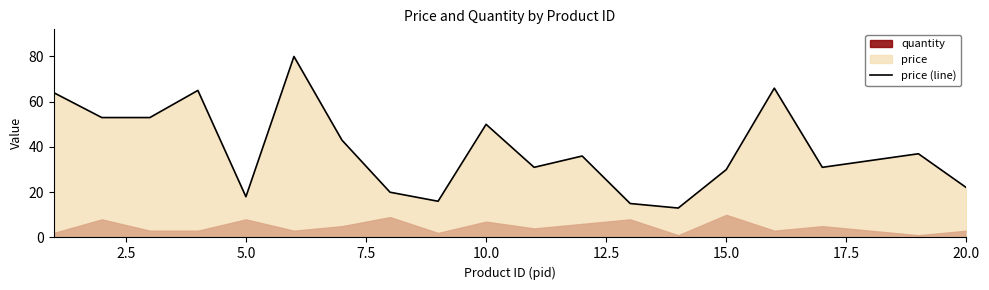

What is the value of the 19th point from the left?

37